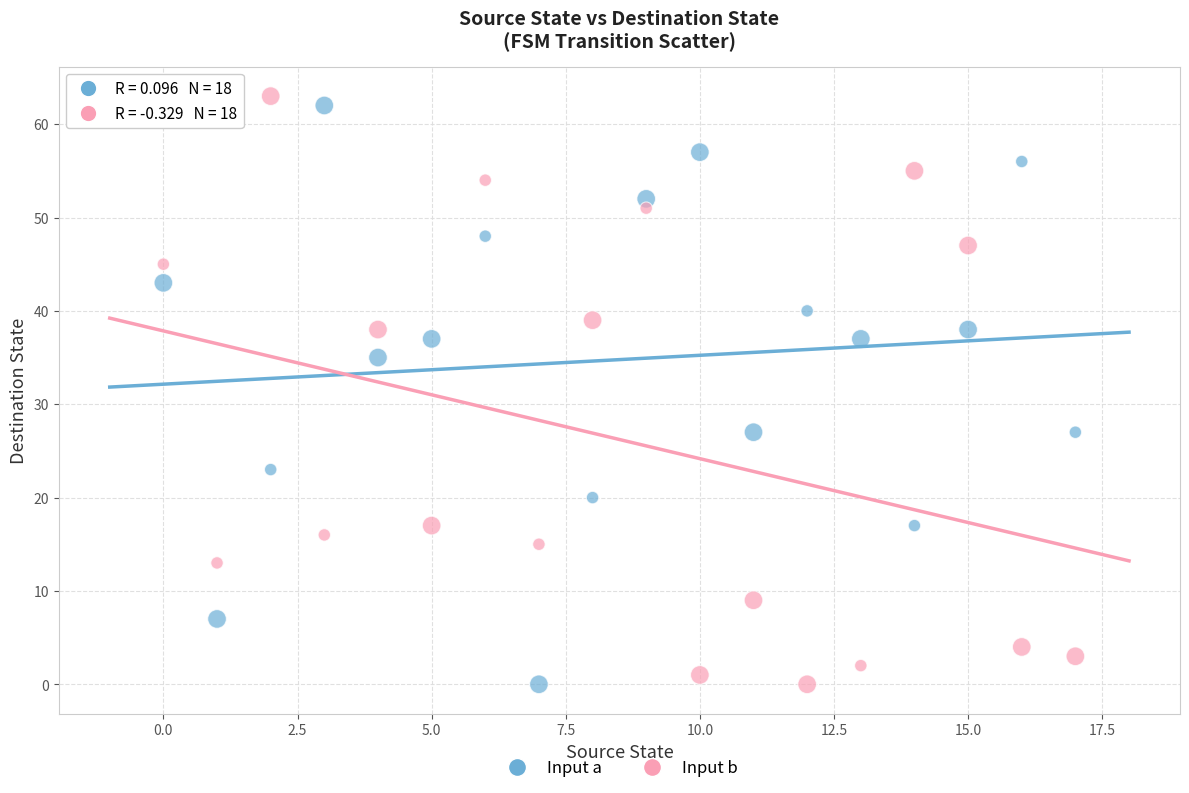

Across all data points, what is the range of Y values (max minus min)?

63